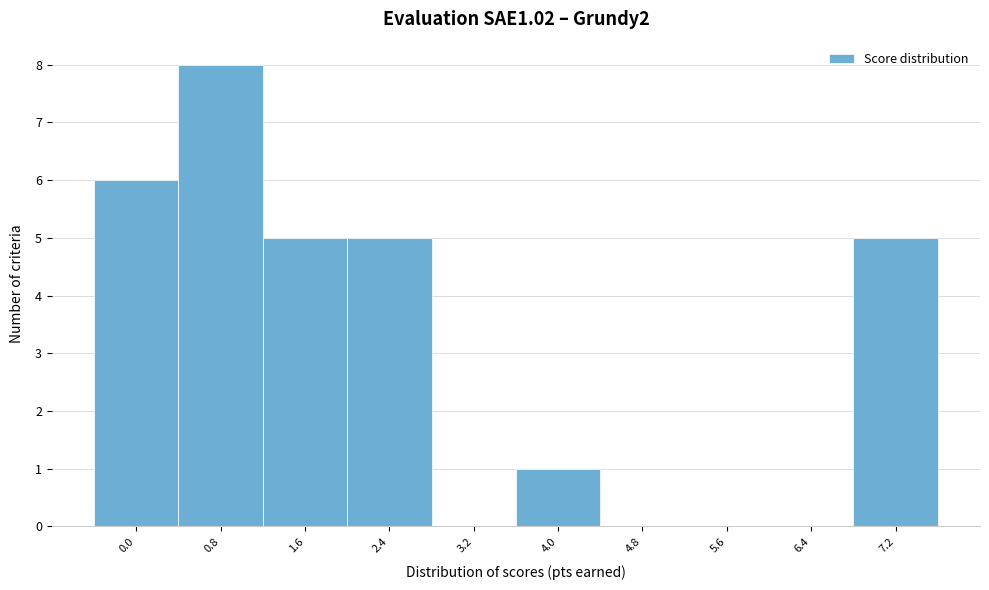

Reading left to right, extract all data points from this chart.

0.0=6	0.8=8	1.6=5	2.4=5	3.2=0	4.0=1	4.8=0	5.6=0	6.4=0	7.2=5